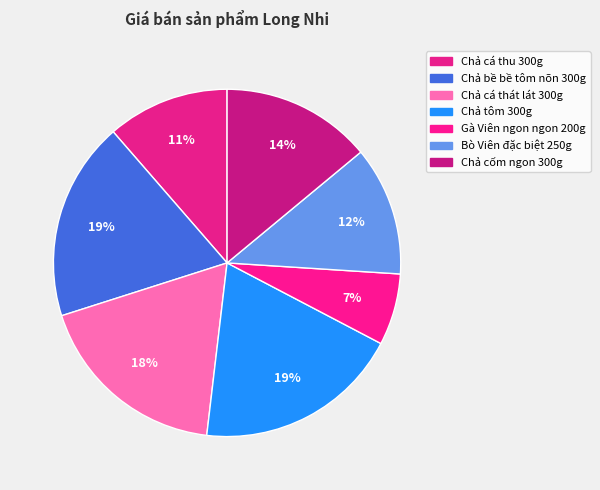

Does Chả tôm 300g represent more than half of the total?

No